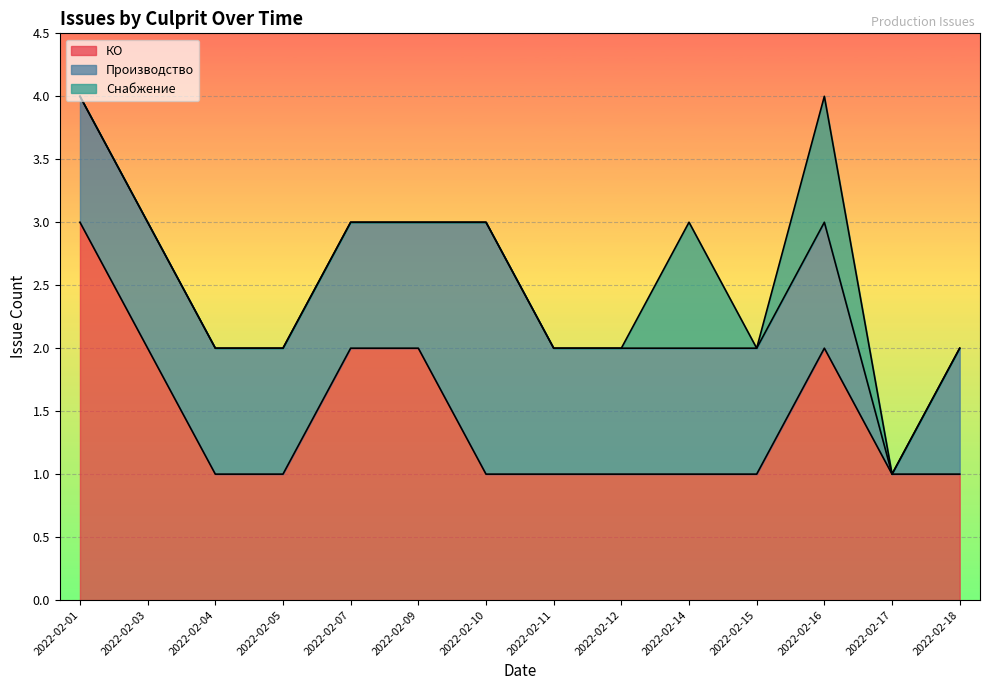

True or false: Снабжение has a value of 1 at 2022-02-15.

False